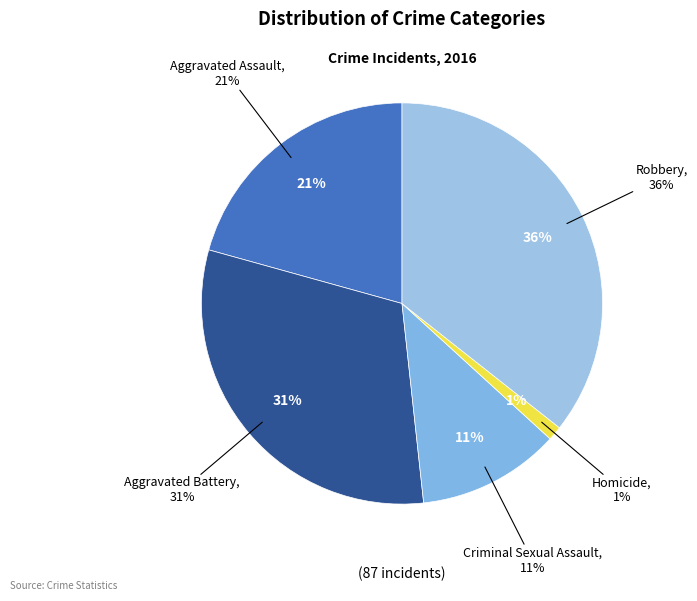

Rank the categories by value from lowest to highest.

Homicide, Criminal Sexual Assault, Aggravated Assault, Aggravated Battery, Robbery